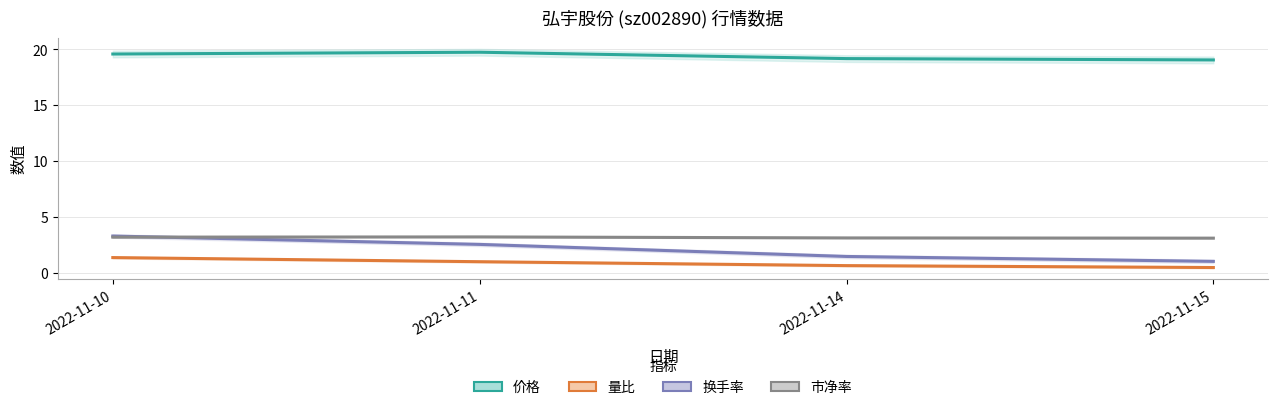

What is the value of the 量比 point at the 1st from the left?

1.4